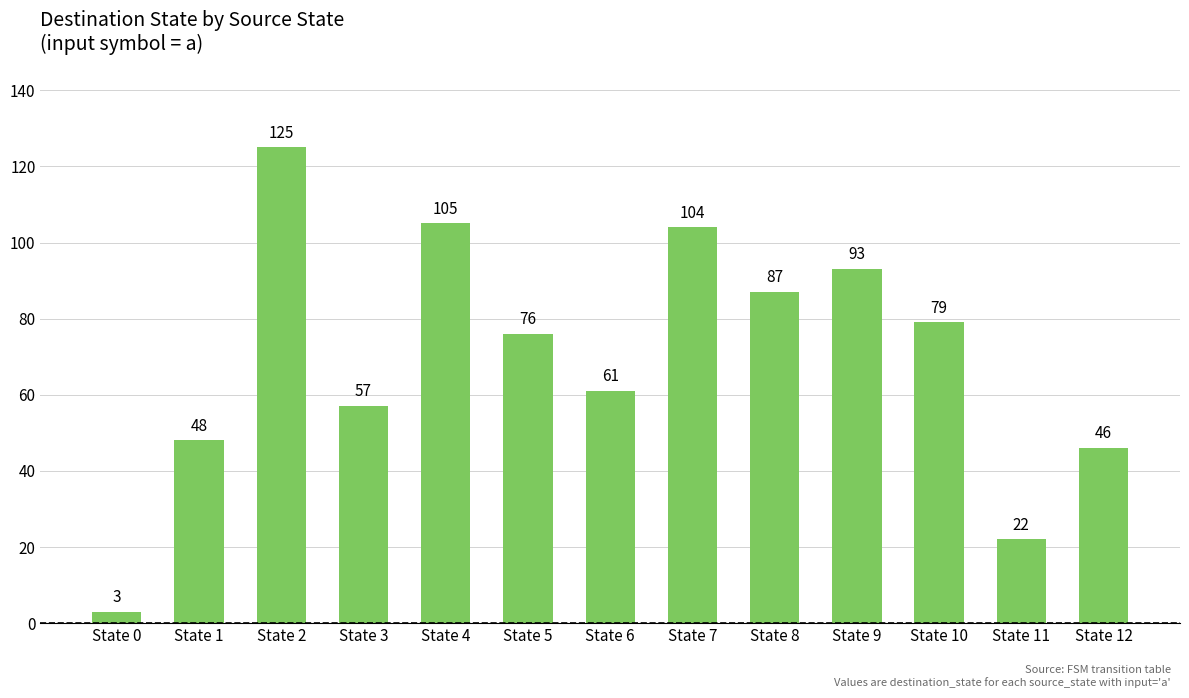

What is the average value?

70